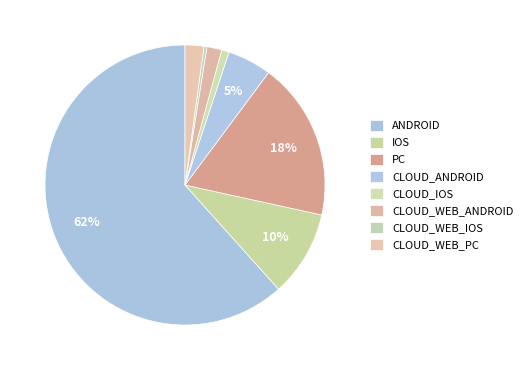

The CLOUD_WEB_PC slice represents 1% of the pie. True or false?

False